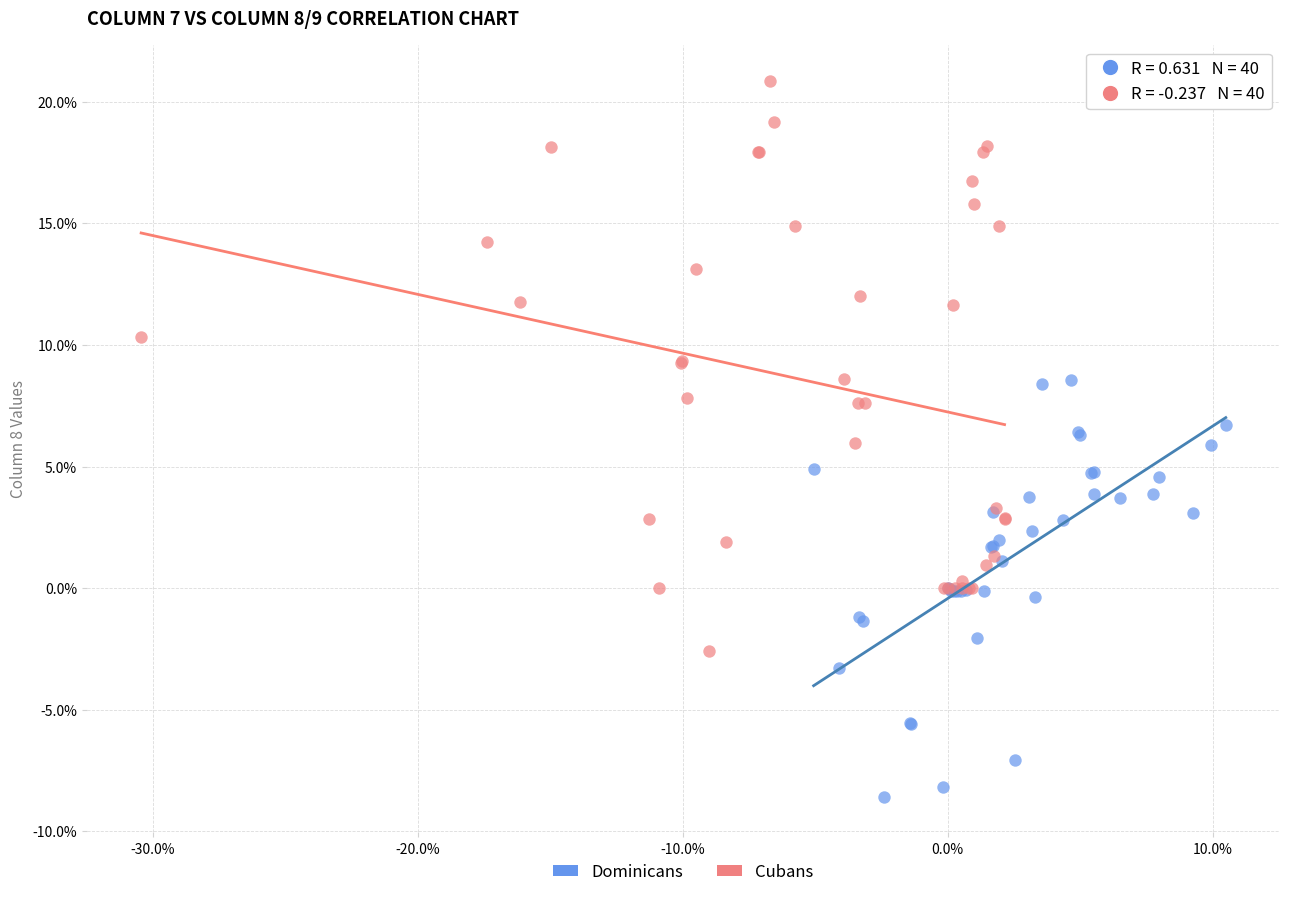

Which series contains the lowest Y value?

Dominicans